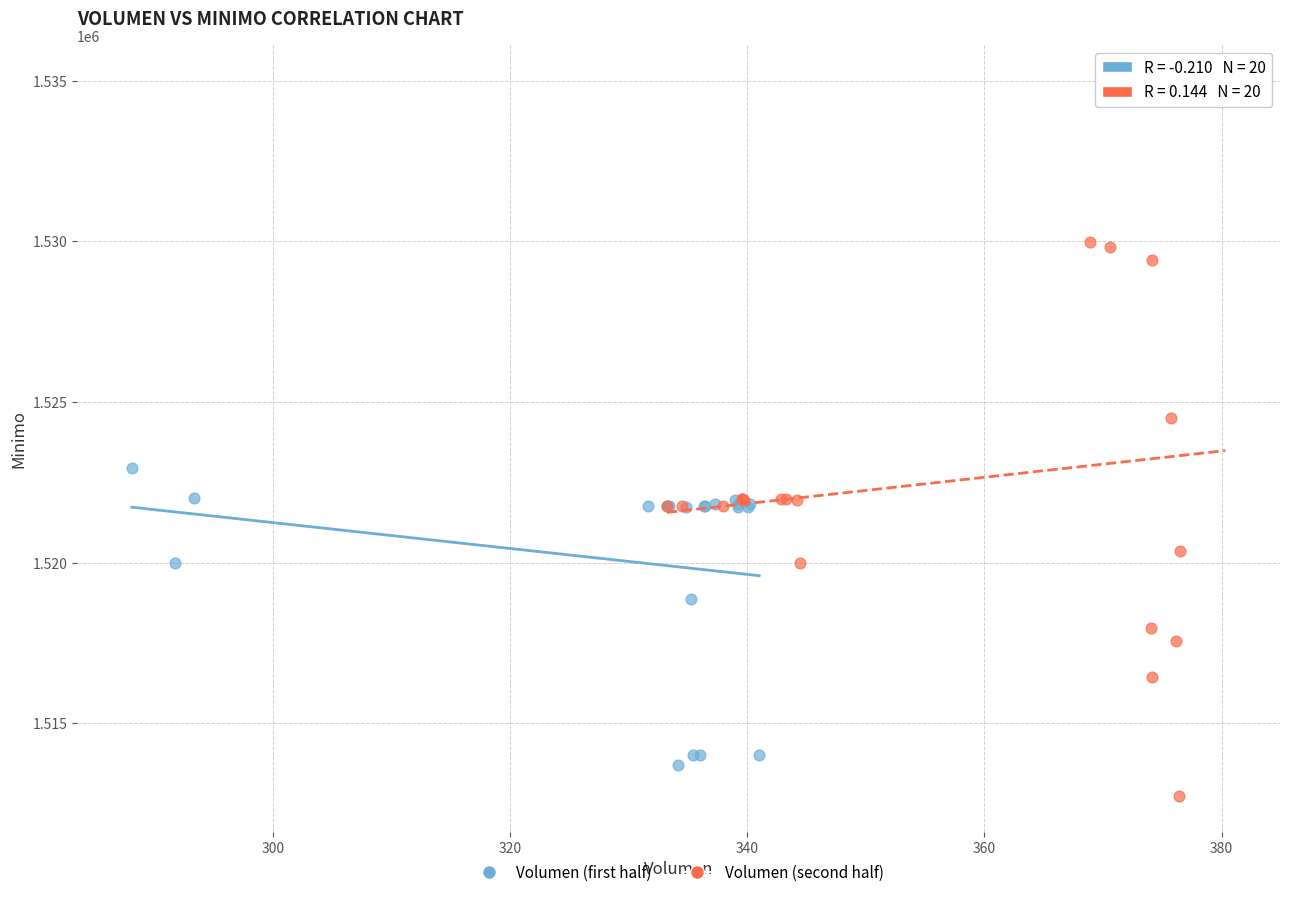

Which series reaches the maximum Y coordinate?

Volumen (second half)